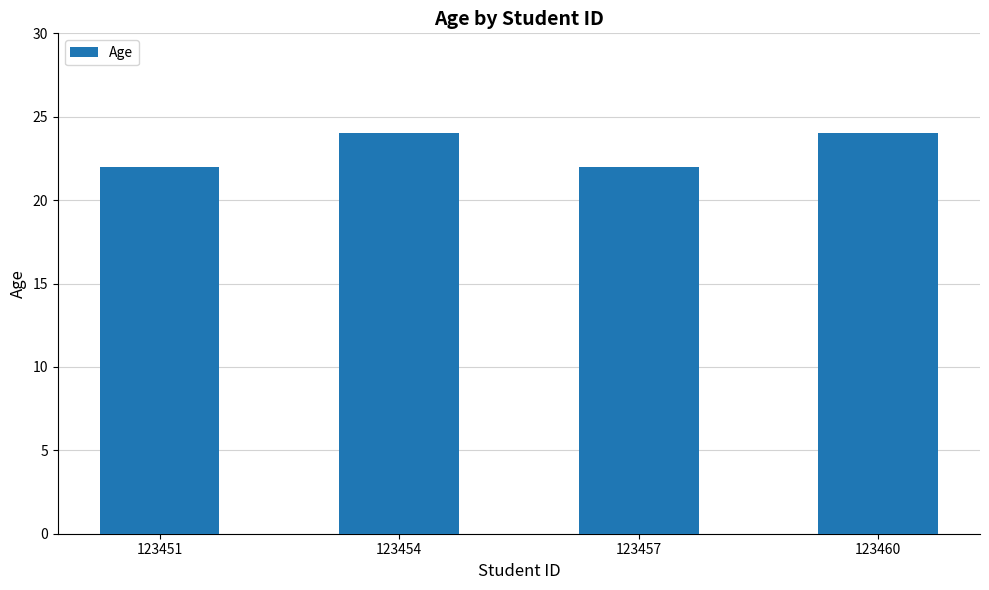

What is the value of the 2nd bar from the left?

24